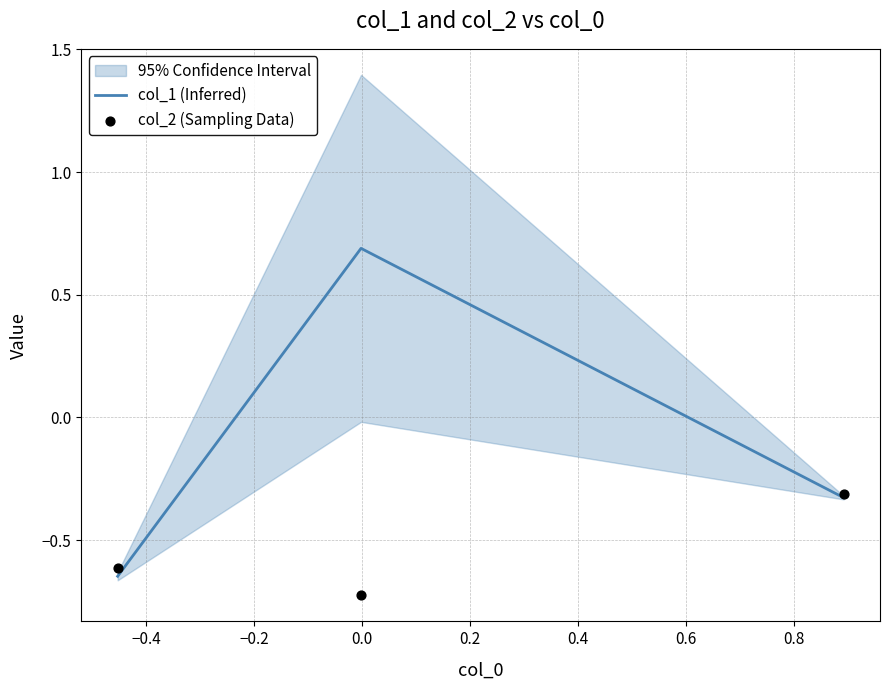

At how many categories does at least one series exceed 0?

1